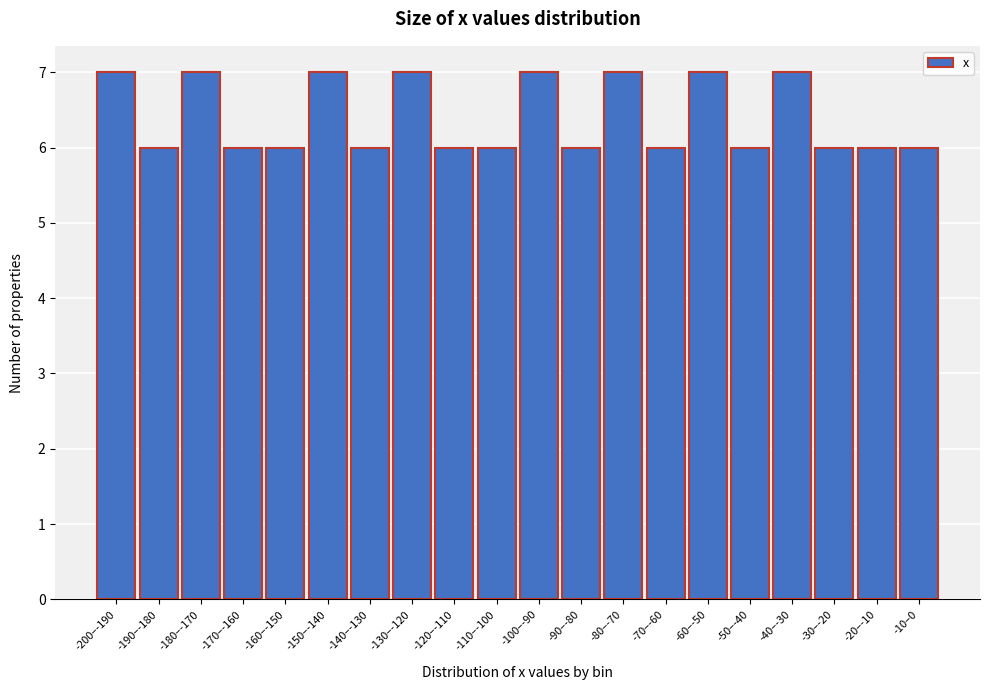

Reading left to right, extract all data points from this chart.

-200–-190=7	-190–-180=6	-180–-170=7	-170–-160=6	-160–-150=6	-150–-140=7	-140–-130=6	-130–-120=7	-120–-110=6	-110–-100=6	-100–-90=7	-90–-80=6	-80–-70=7	-70–-60=6	-60–-50=7	-50–-40=6	-40–-30=7	-30–-20=6	-20–-10=6	-10–0=6